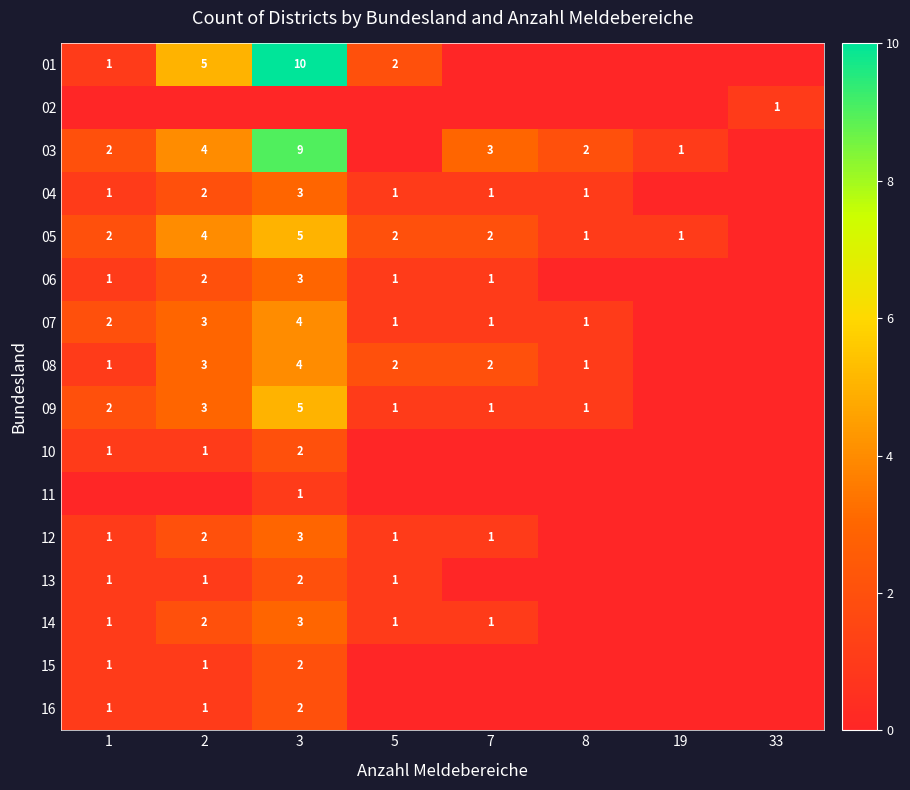

True or false: 05 has a value of 2 at 19.

False